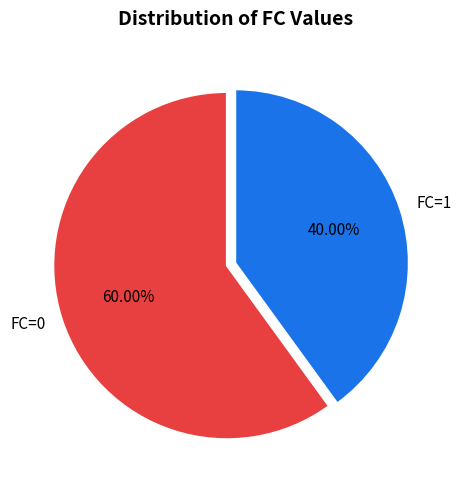

How much of the chart is everything except FC=0?

40.0%